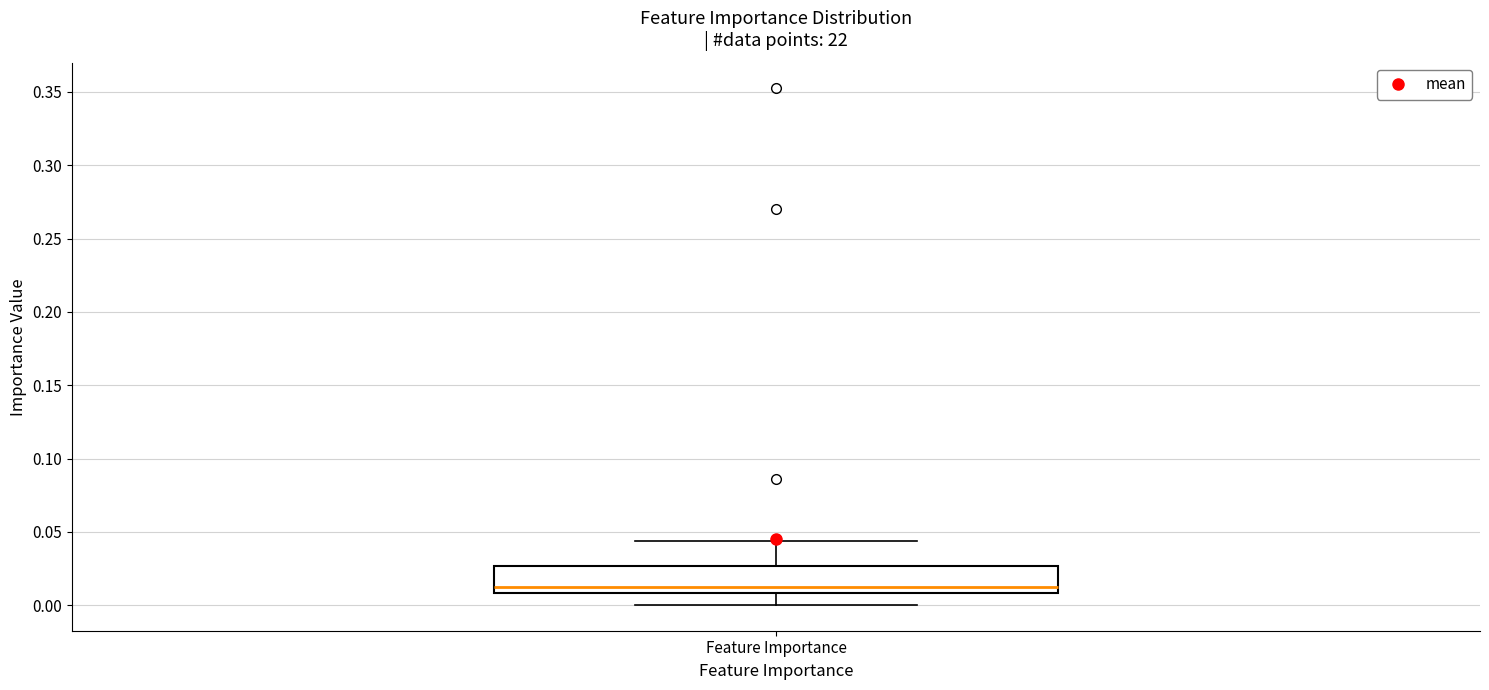

Where does the lower whisker of the box for Feature Importance end on the y-axis? The values are not printed on the chart, so give them approximately, as read against the axis.

0.000